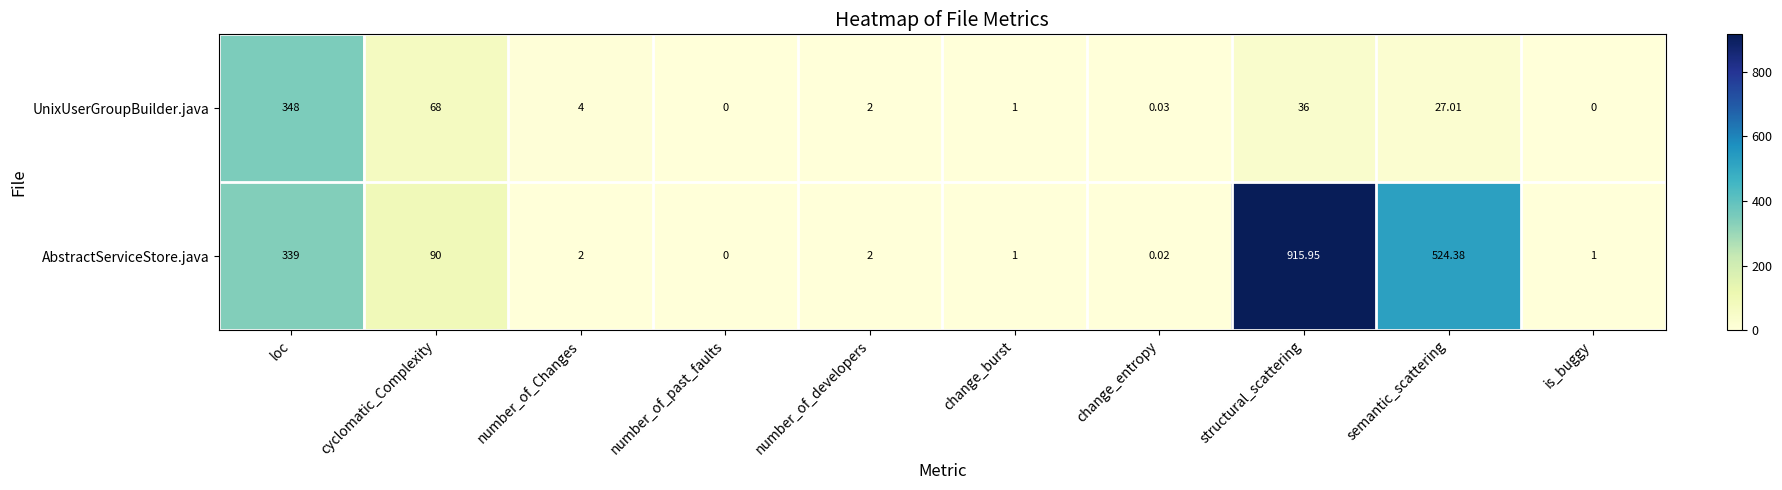

Is the value of AbstractServiceStore.java at change_burst greater than the value of UnixUserGroupBuilder.java at cyclomatic_Complexity?

No